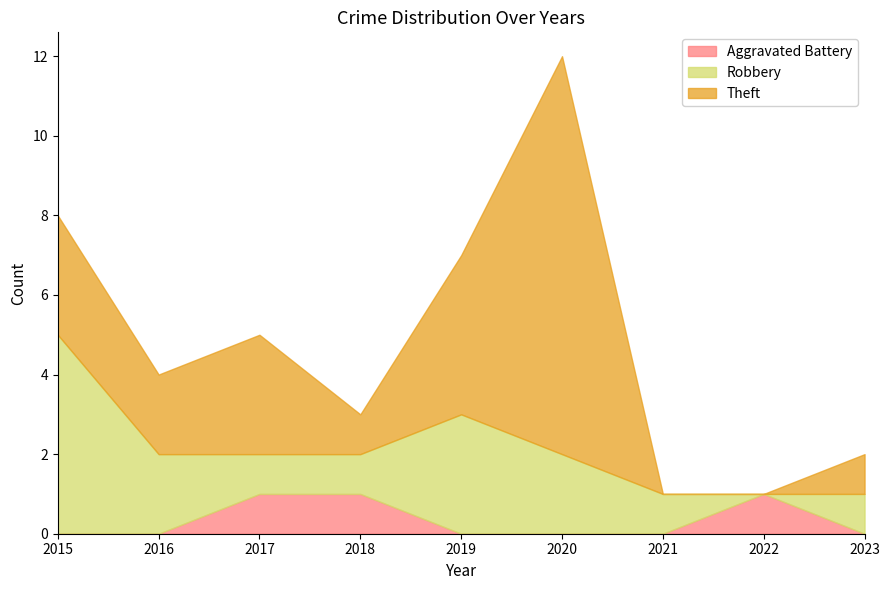

At which label does Aggravated Battery reach its peak?

2017